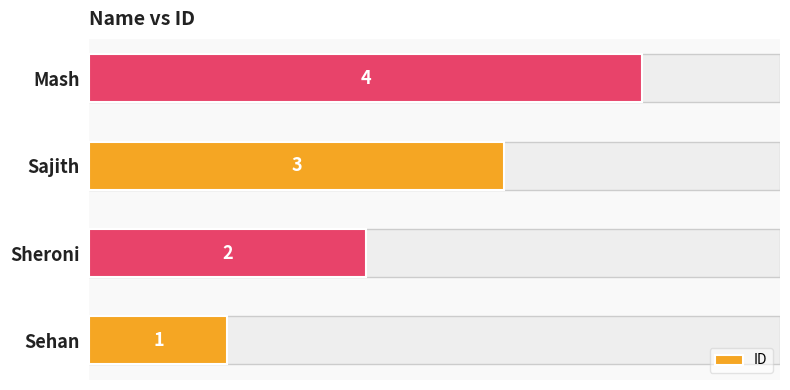

Are the bars grouped side by side (vs. stacked)?

No